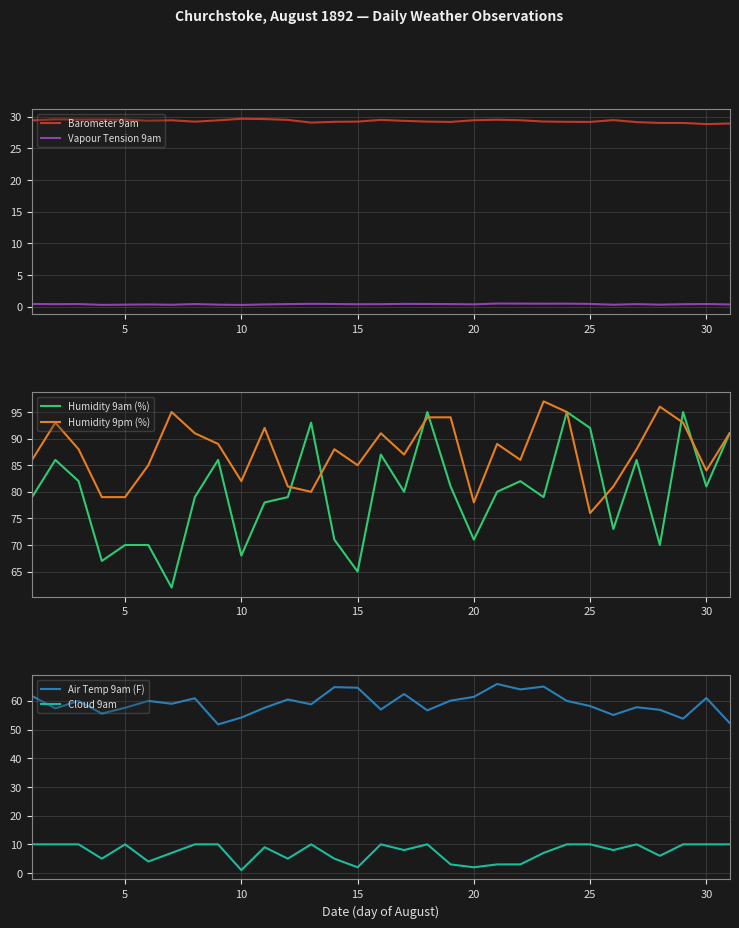

What is the difference between the maximum and minimum values in the Humidity 9pm (%) series?

21